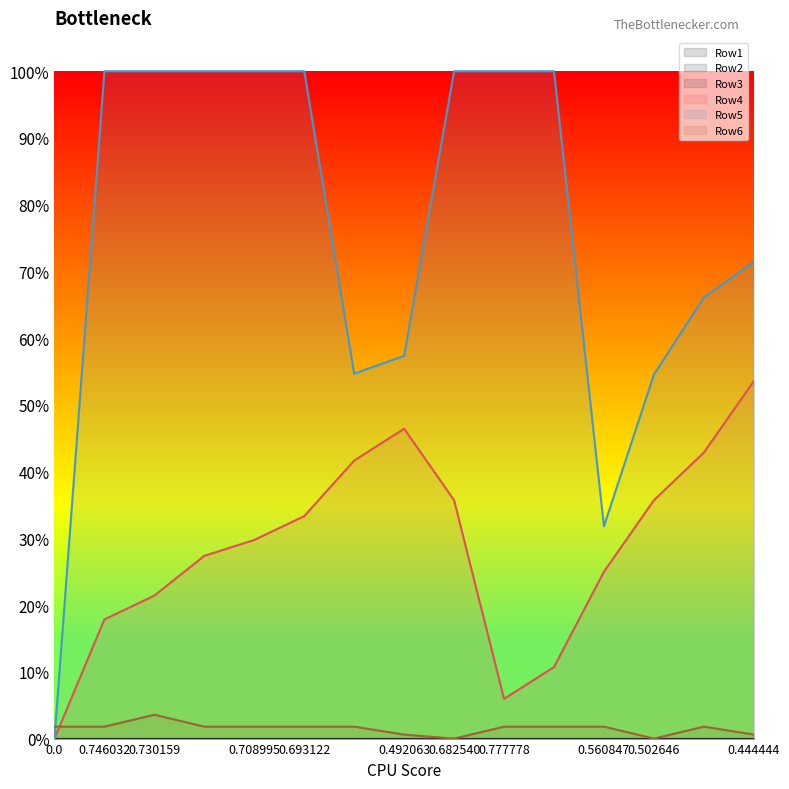

Reading left to right, list all the values displayed in this chart.

Row4: 0.0	0.2	0.2	0.3	0.3	0.3	0.4	0.5	0.4	0.1	0.1	0.2	0.4	0.4	0.5
Row5: 0.0	1.0	1.0	1.0	1.0	1.0	0.5	0.6	1.0	1.0	1.0	0.3	0.5	0.7	0.7
Row6: 0.0	0.0	0.0	0.0	0.0	0.0	0.0	0.0	0.0	0.0	0.0	0.0	0.0	0.0	0.0